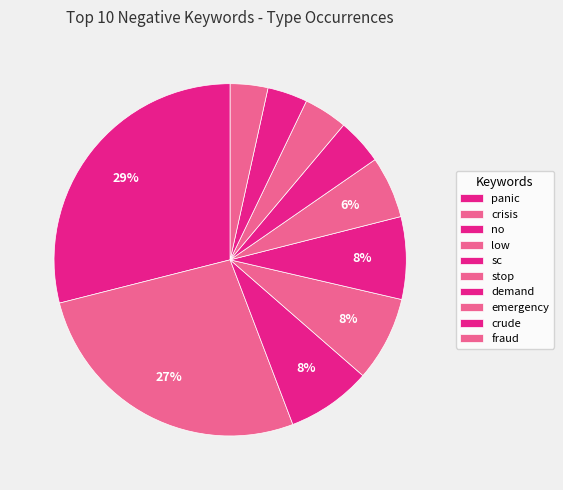

Do emergency and demand together represent more than half of the pie?

No